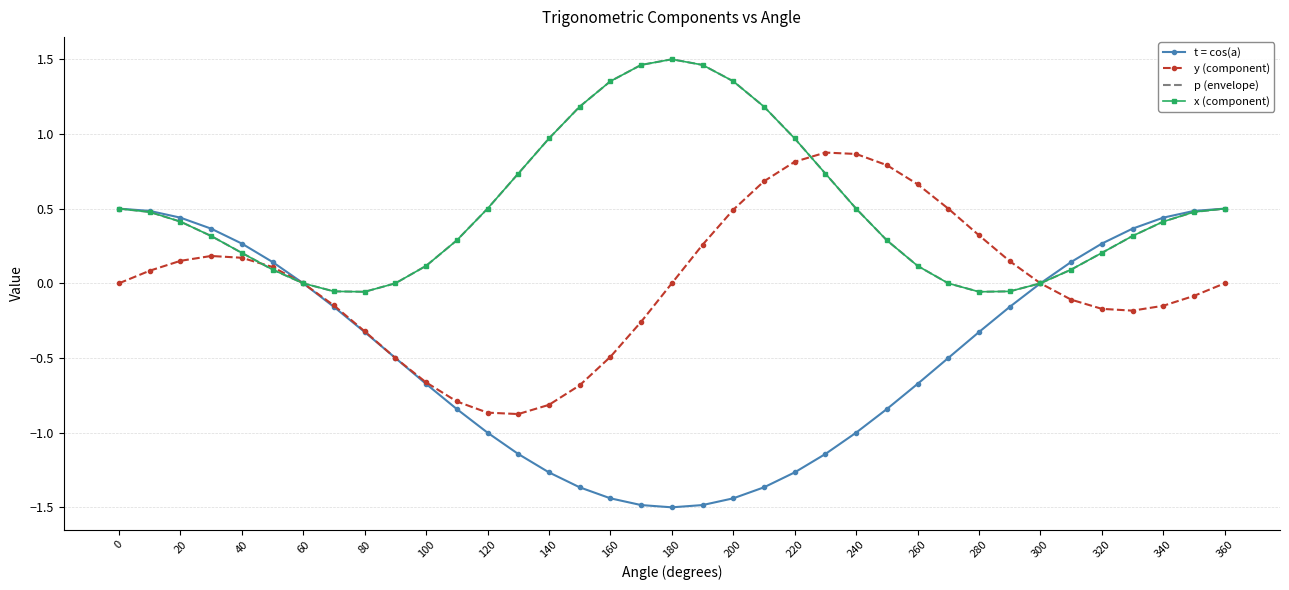

What is the minimum value for p (envelope)?

-0.1